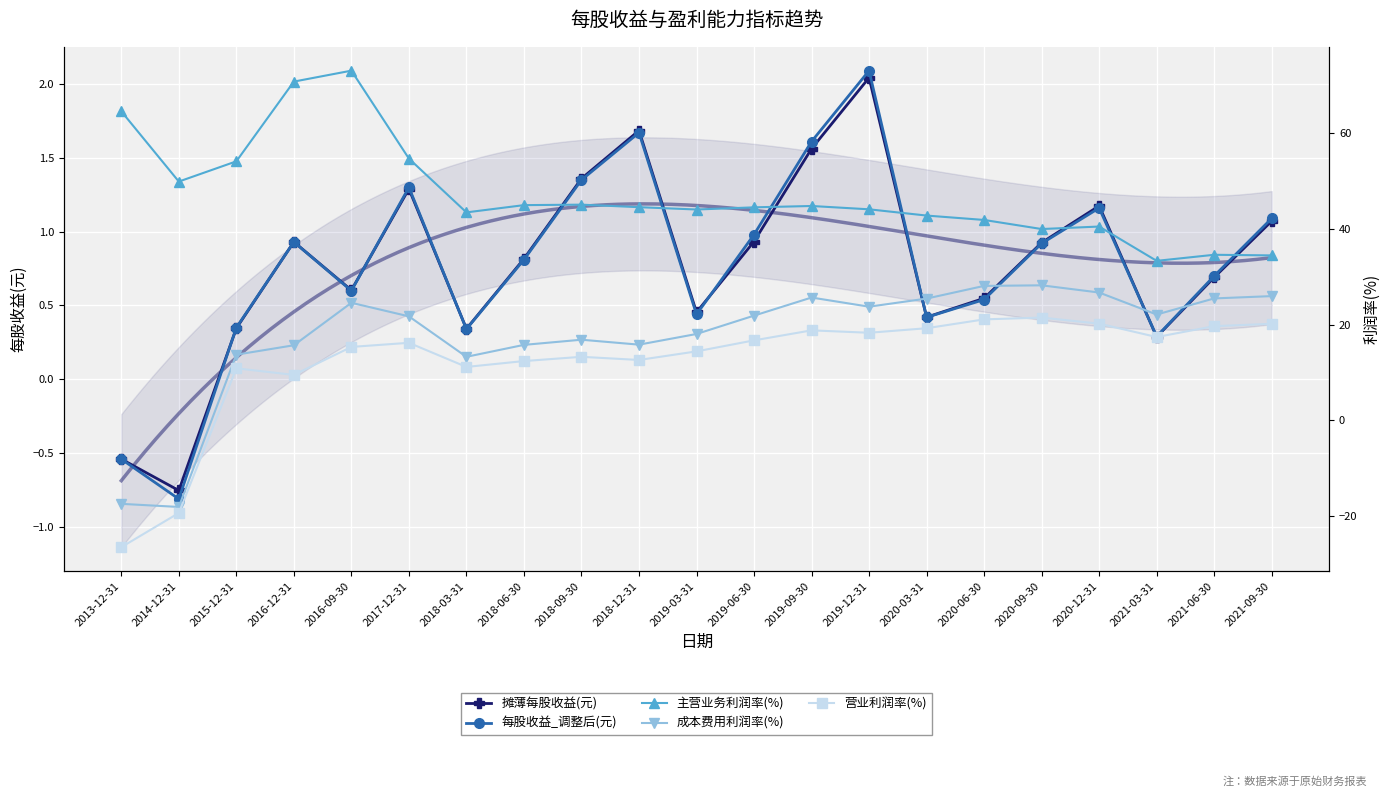

Reading left to right, extract all data points from this chart.

摊薄每股收益(元): 2013-12-31=-0.5	2014-12-31=-0.8	2015-12-31=0.3	2016-12-31=0.9	2016-09-30=0.6	2017-12-31=1.3	2018-03-31=0.3	2018-06-30=0.8	2018-09-30=1.4	2018-12-31=1.7	2019-03-31=0.5	2019-06-30=0.9	2019-09-30=1.6	2019-12-31=2.0	2020-03-31=0.4	2020-06-30=0.5	2020-09-30=0.9	2020-12-31=1.2	2021-03-31=0.3	2021-06-30=0.7	2021-09-30=1.1
每股收益_调整后(元): 2013-12-31=-0.5	2014-12-31=-0.8	2015-12-31=0.3	2016-12-31=0.9	2016-09-30=0.6	2017-12-31=1.3	2018-03-31=0.3	2018-06-30=0.8	2018-09-30=1.4	2018-12-31=1.7	2019-03-31=0.4	2019-06-30=1.0	2019-09-30=1.6	2019-12-31=2.1	2020-03-31=0.4	2020-06-30=0.5	2020-09-30=0.9	2020-12-31=1.2	2021-03-31=0.3	2021-06-30=0.7	2021-09-30=1.1
主营业务利润率(%): 2013-12-31=64.5	2014-12-31=49.9	2015-12-31=54.1	2016-12-31=70.8	2016-09-30=73.0	2017-12-31=54.7	2018-03-31=43.4	2018-06-30=45.0	2018-09-30=45.1	2018-12-31=44.5	2019-03-31=44.0	2019-06-30=44.5	2019-09-30=44.8	2019-12-31=44.1	2020-03-31=42.8	2020-06-30=41.9	2020-09-30=40.0	2020-12-31=40.5	2021-03-31=33.3	2021-06-30=34.6	2021-09-30=34.5
成本费用利润率(%): 2013-12-31=-17.4	2014-12-31=-18.1	2015-12-31=13.7	2016-12-31=15.7	2016-09-30=24.6	2017-12-31=21.7	2018-03-31=13.3	2018-06-30=15.8	2018-09-30=16.9	2018-12-31=15.8	2019-03-31=18.0	2019-06-30=21.9	2019-09-30=25.7	2019-12-31=23.7	2020-03-31=25.4	2020-06-30=28.1	2020-09-30=28.2	2020-12-31=26.7	2021-03-31=22.1	2021-06-30=25.5	2021-09-30=26.0
营业利润率(%): 2013-12-31=-26.5	2014-12-31=-19.3	2015-12-31=10.9	2016-12-31=9.5	2016-09-30=15.3	2017-12-31=16.2	2018-03-31=11.2	2018-06-30=12.4	2018-09-30=13.3	2018-12-31=12.6	2019-03-31=14.4	2019-06-30=16.7	2019-09-30=18.8	2019-12-31=18.3	2020-03-31=19.3	2020-06-30=21.1	2020-09-30=21.5	2020-12-31=20.2	2021-03-31=17.4	2021-06-30=19.7	2021-09-30=20.2